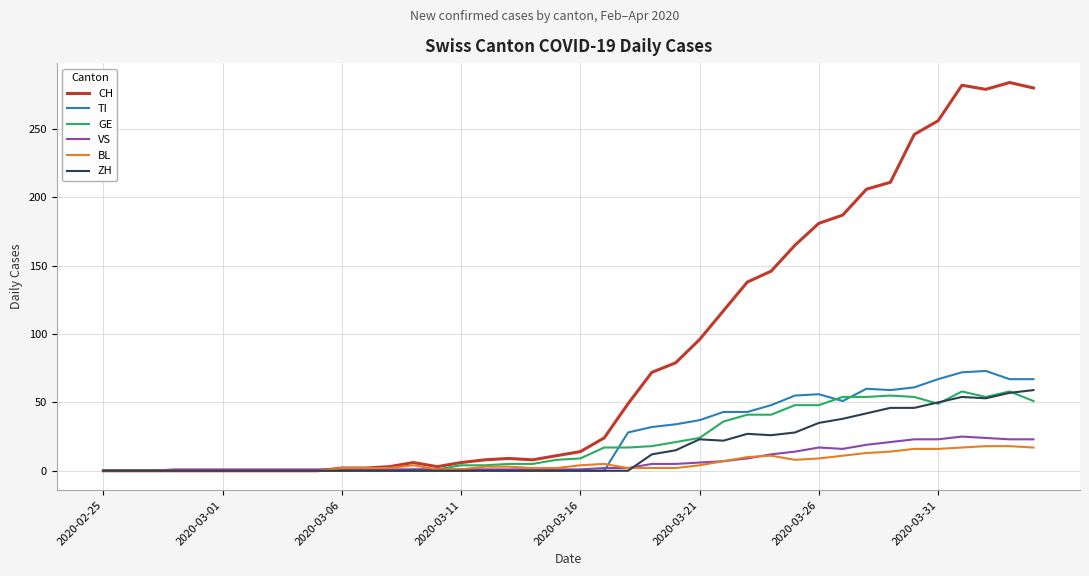

Which series has the largest range (max minus min)?

CH